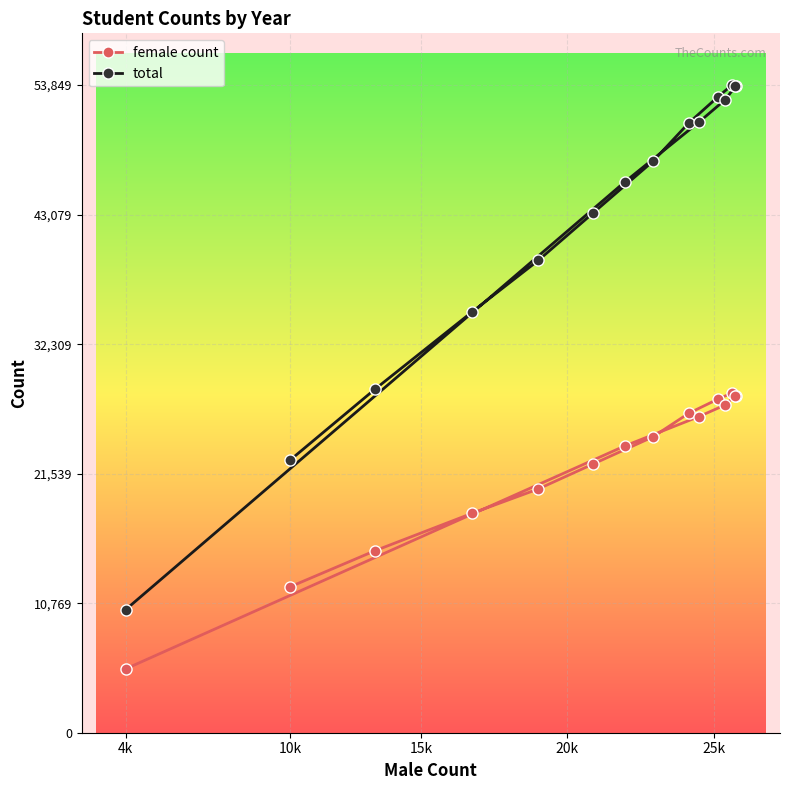

What is the minimum value shown in the chart?

5307